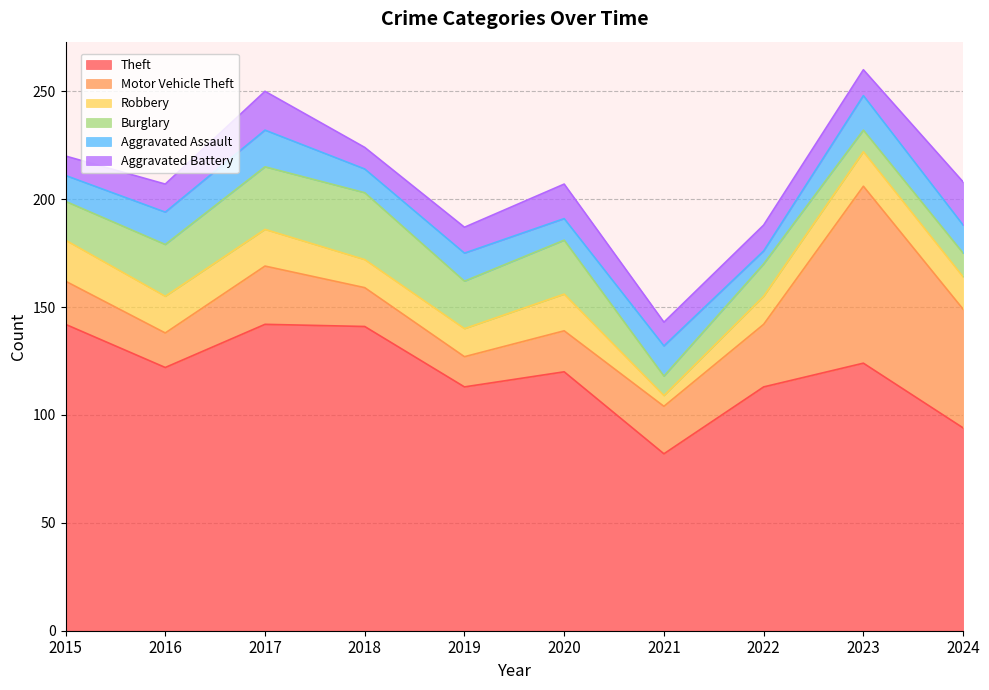

What is the maximum value for Theft?

142